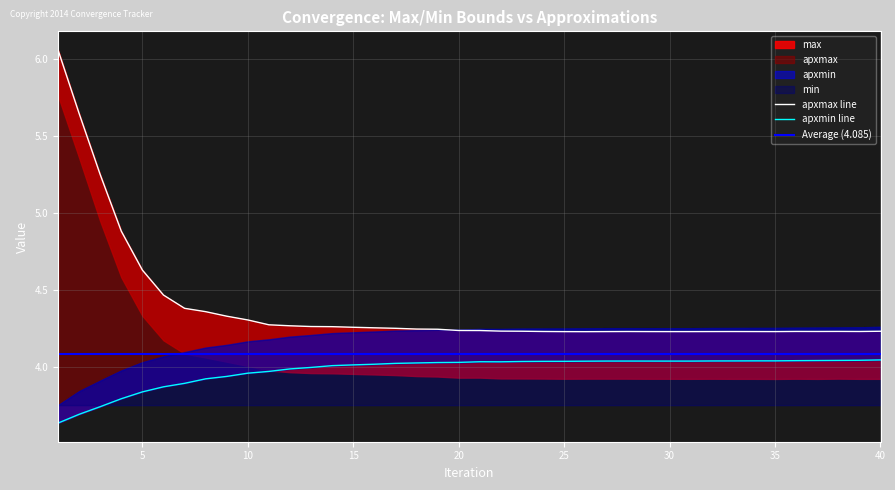

Where is the first local minimum for min?

22